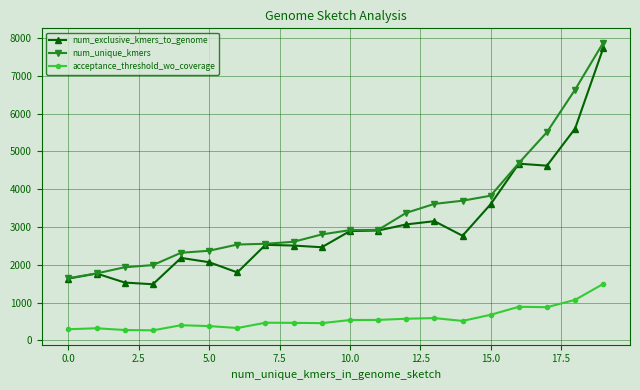

What is the value of the num_exclusive_kmers_to_genome point at the 18th from the left?

4623